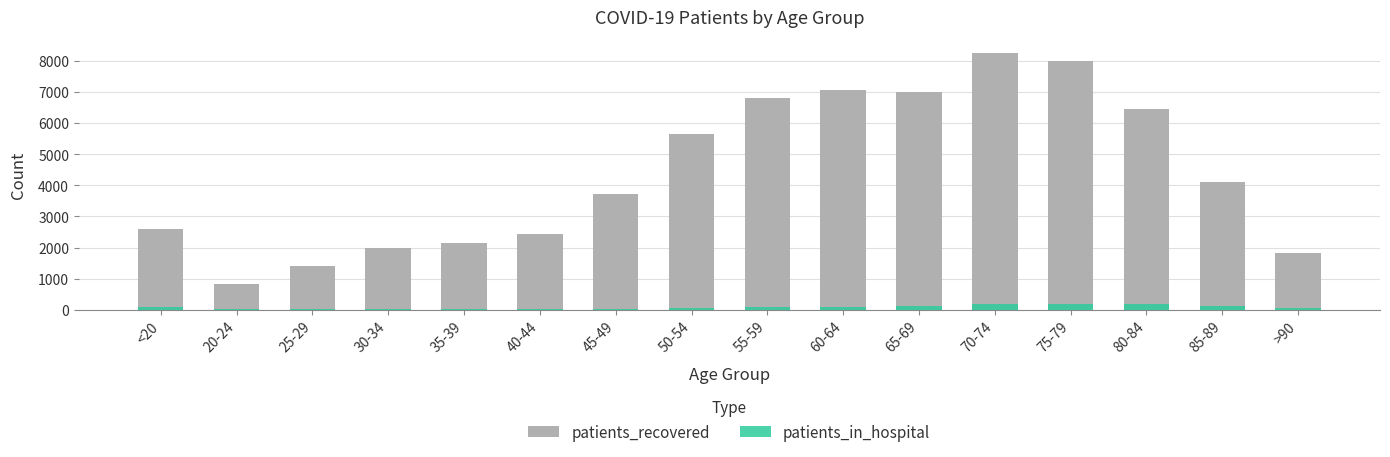

Between 40-44 and 75-79, which series saw the biggest shift?

patients_recovered